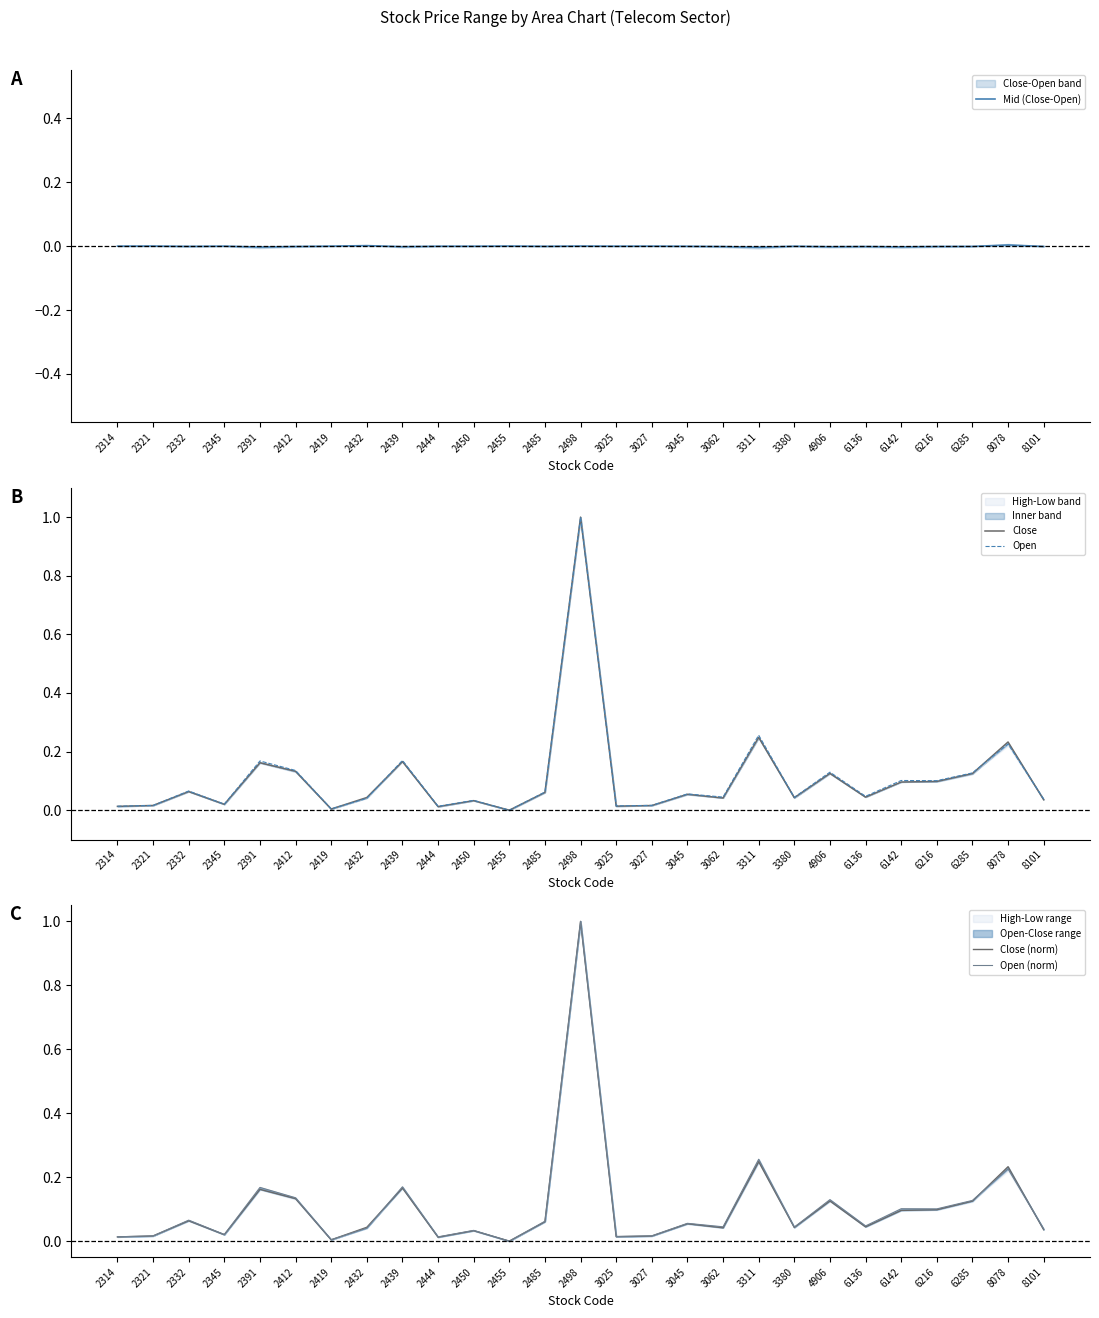

How many categories are shown in the chart?

27